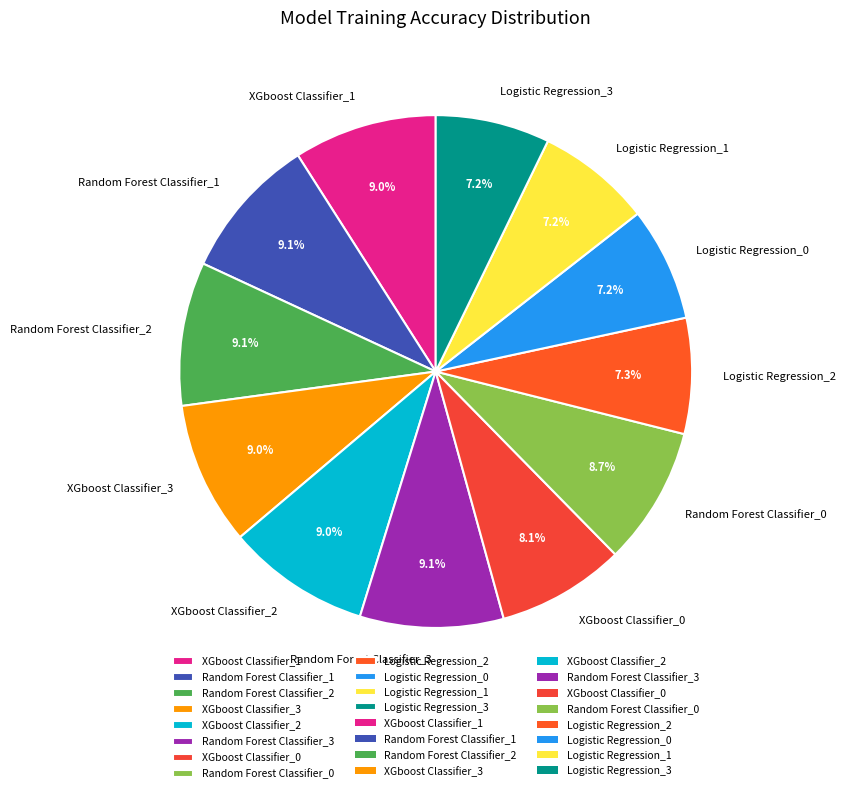

To the nearest percent, what is the difference between the XGboost Classifier_2 and Logistic Regression_1 slice percentages?

2%